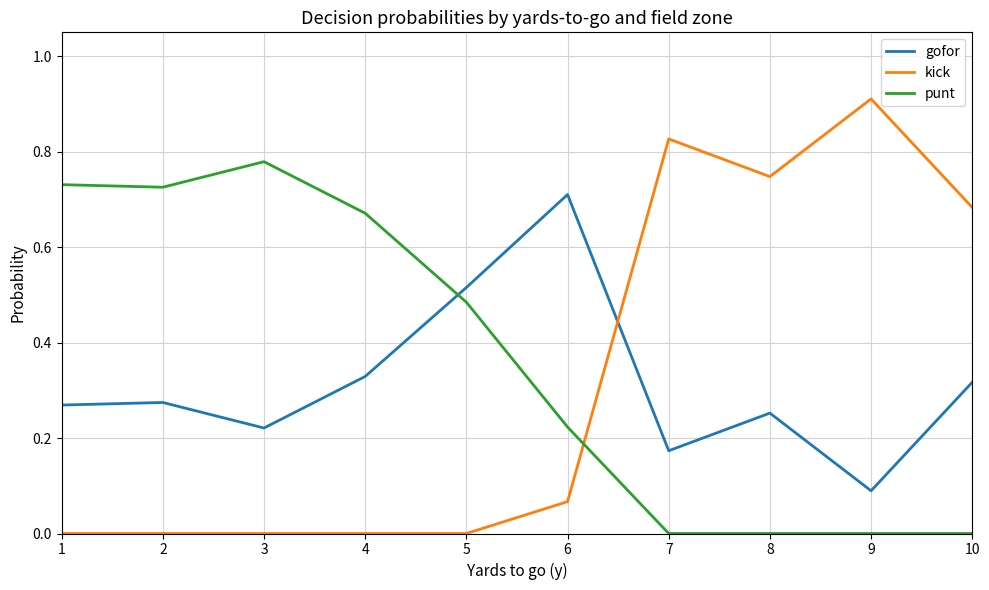

True or false: kick and punt cross at least once.

True